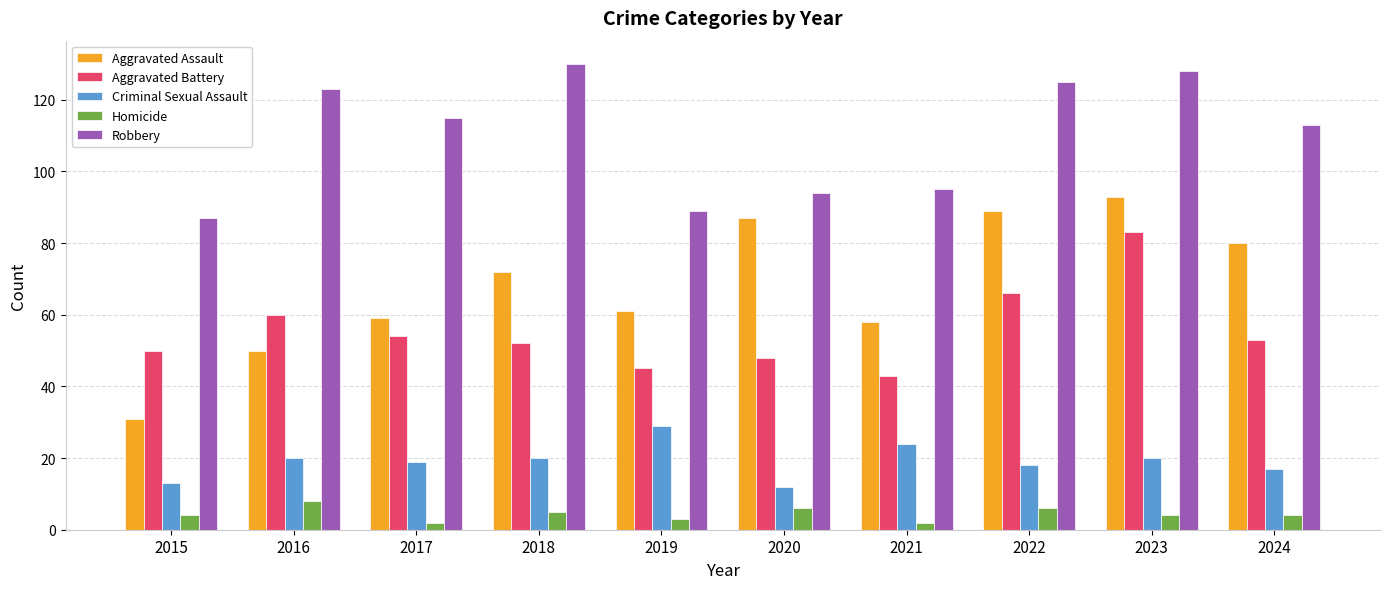

How many values in the Aggravated Battery series are below 53?

5